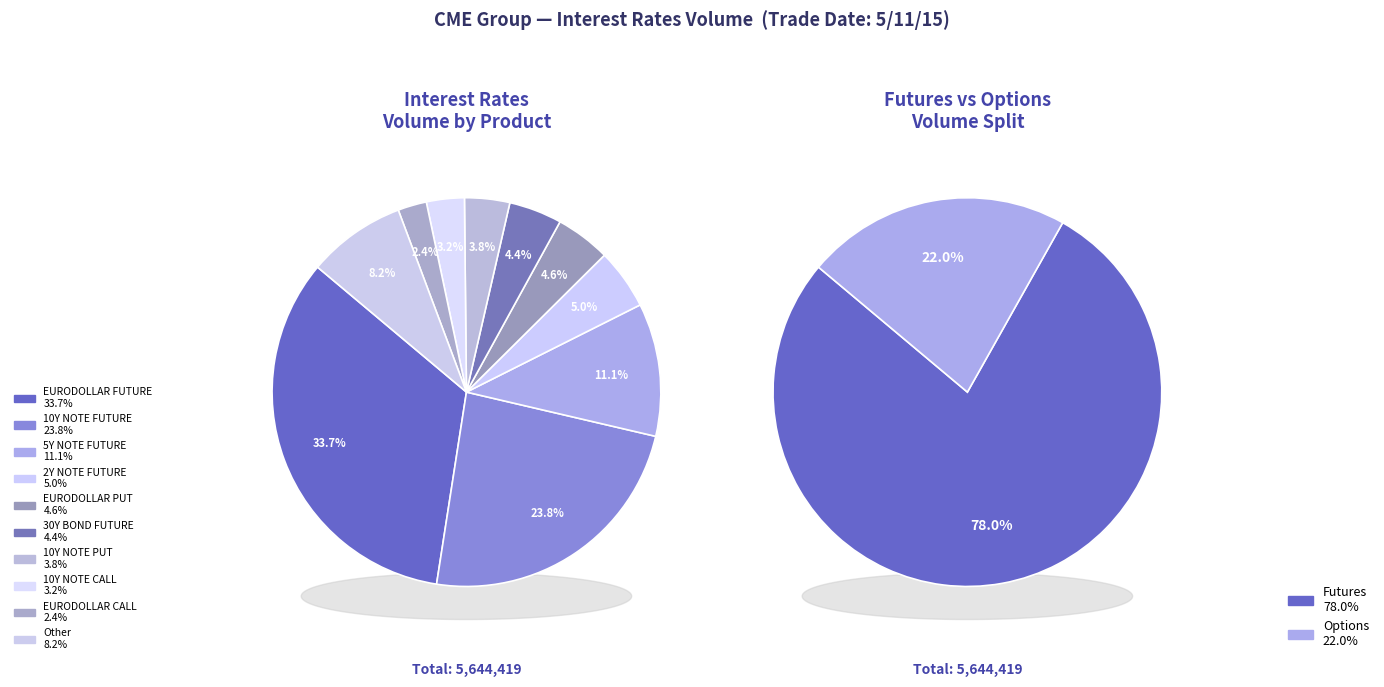

The 10Y NOTE PUT slice represents 4% of the pie. True or false?

True